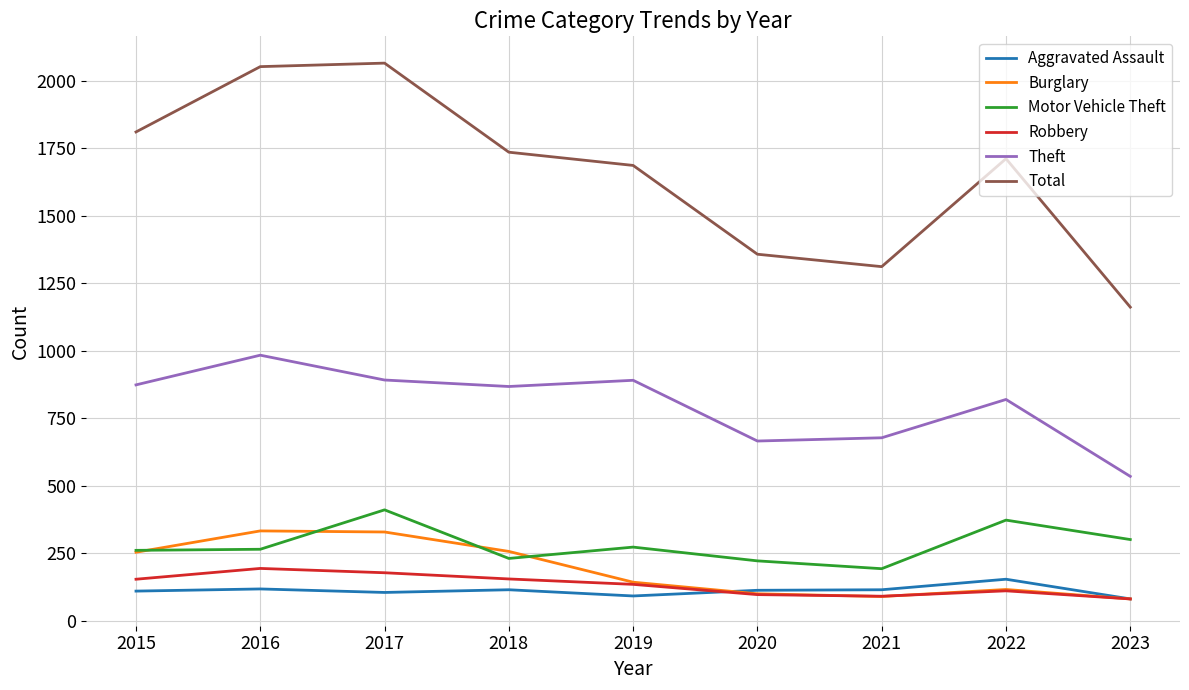

Is the value of Theft at 2015 greater than the value of Aggravated Assault at 2015?

Yes